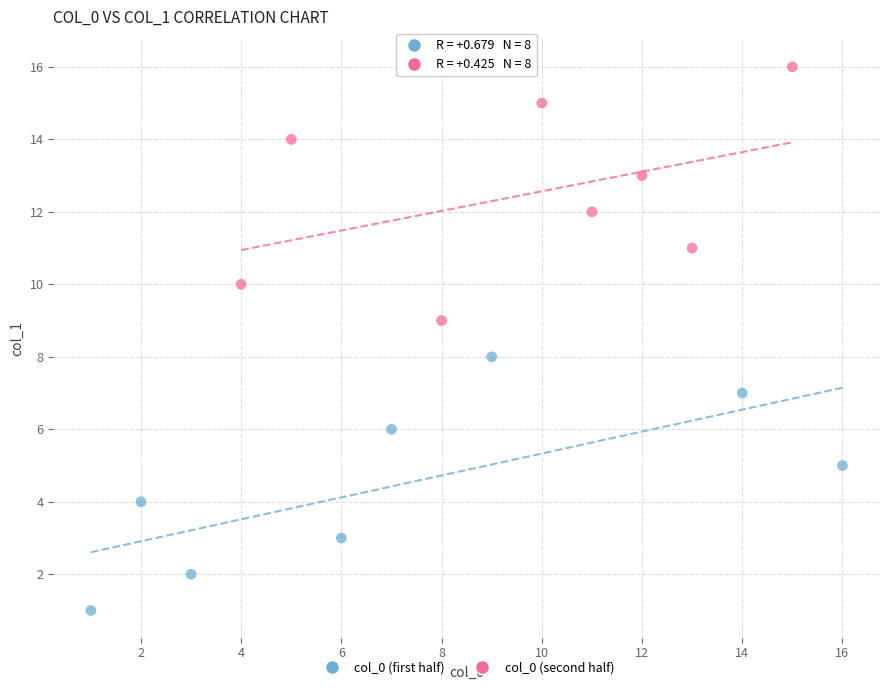

Which series contains the highest Y value?

col_0 (second half)